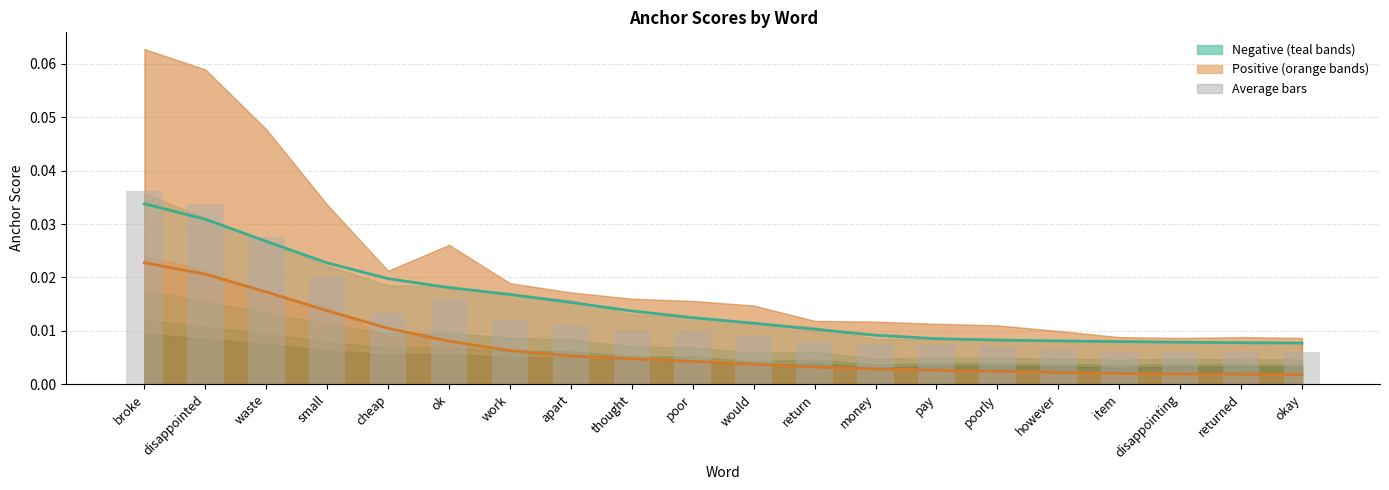

List the series in order of their peak value, highest first.

avg bars, 0.95-neg line, 0.95-pos line